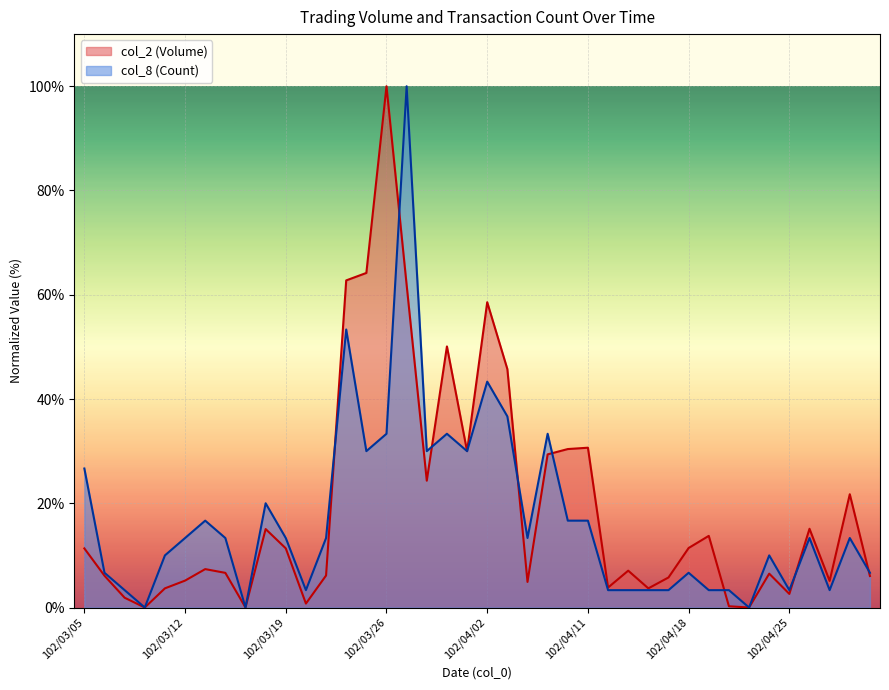

Between which two adjacent categories do col_8 (Count) and col_2 (Volume) first intersect?

102/03/21 and 102/03/22